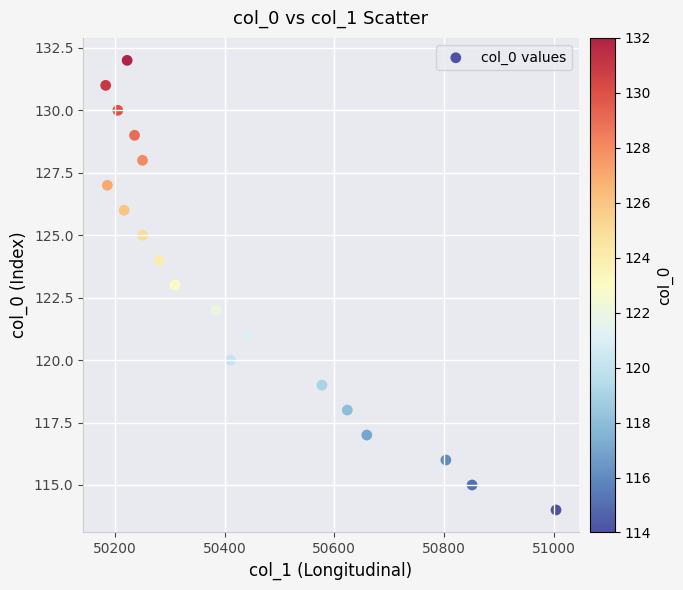

What is the range of Y values (max minus min)?

18